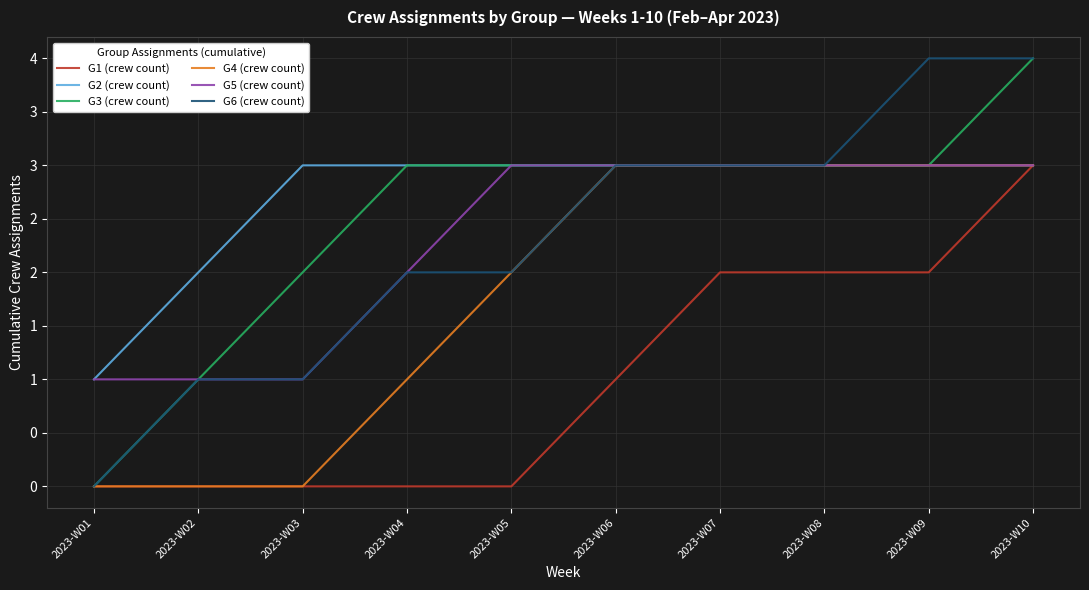

Does the chart display data point markers on the line(s)?

No